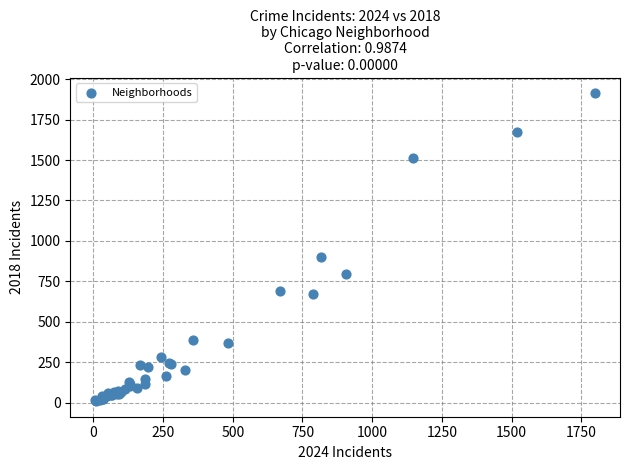

What Y value in the scatter plot is closest to 960?

898